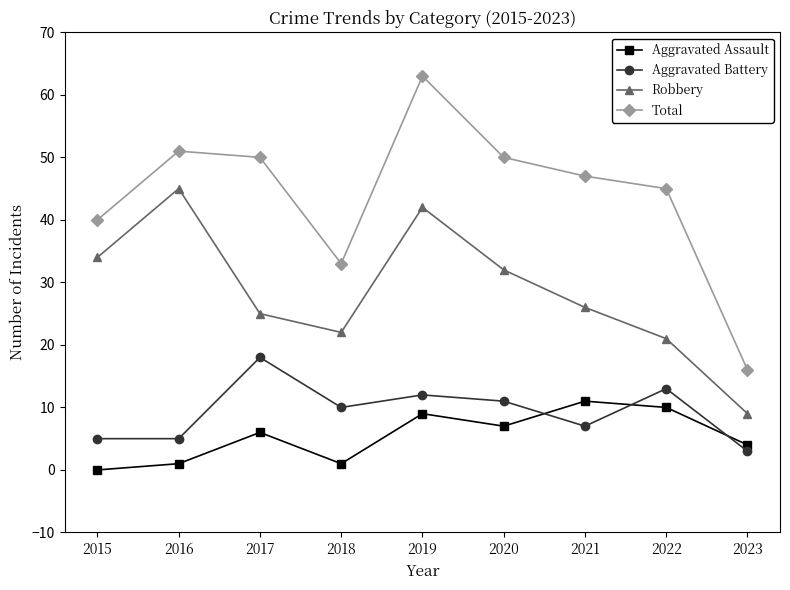

Reading left to right, list all the values displayed in this chart.

Aggravated Assault: 0	1	6	1	9	7	11	10	4
Aggravated Battery: 5	5	18	10	12	11	7	13	3
Robbery: 34	45	25	22	42	32	26	21	9
Total: 40	51	50	33	63	50	47	45	16